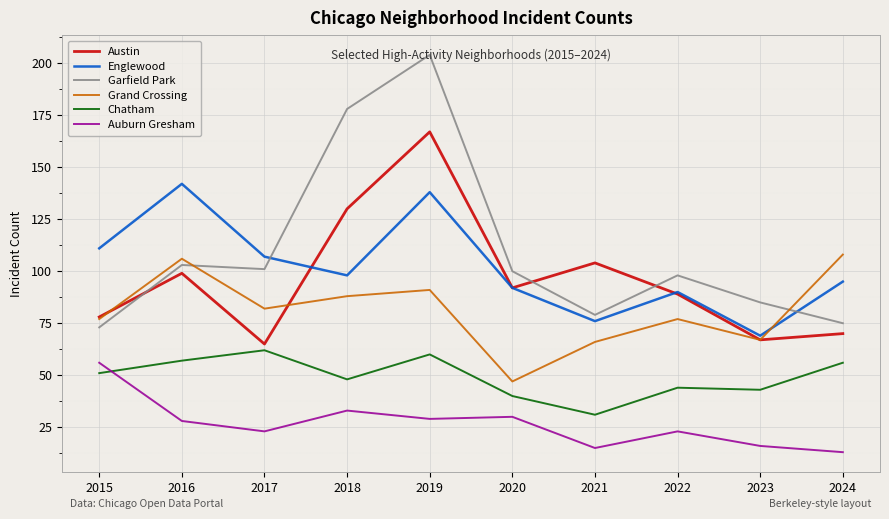

Between which two adjacent categories do Garfield Park and Austin first intersect?

2015 and 2016